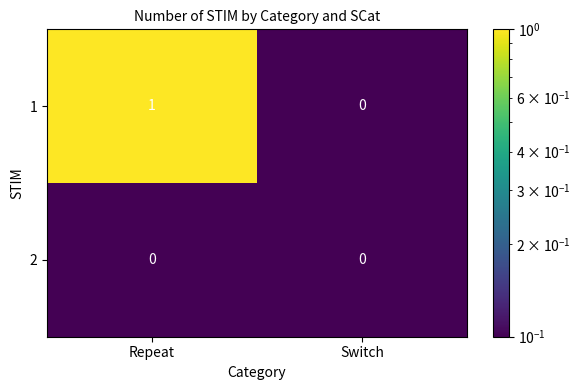

The value of 2 at Switch is 0. True or false?

True